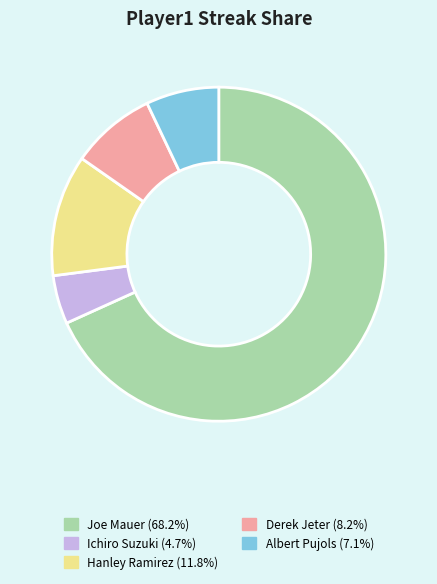

Count the number of slices in the pie.

5